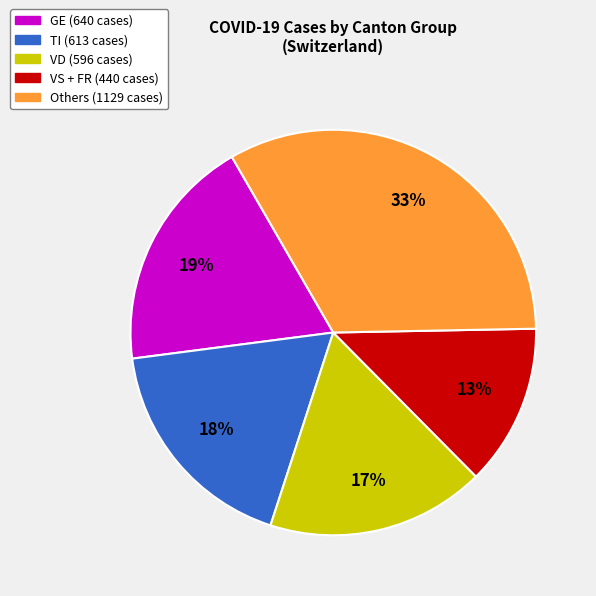

Does any single category account for the majority?

No